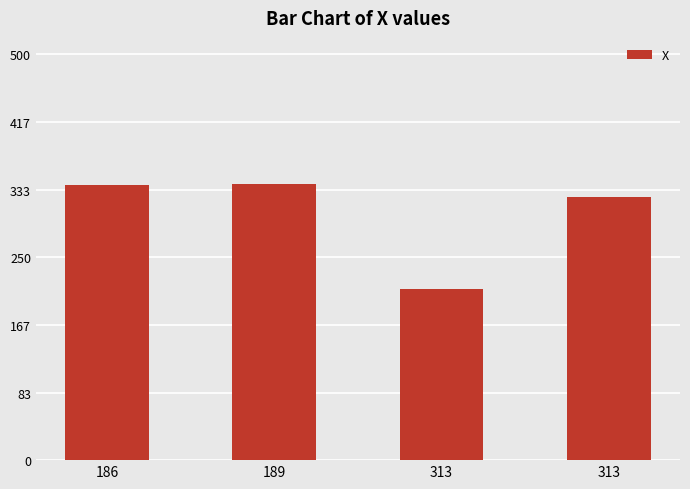

How many distinct data groups are displayed?

1